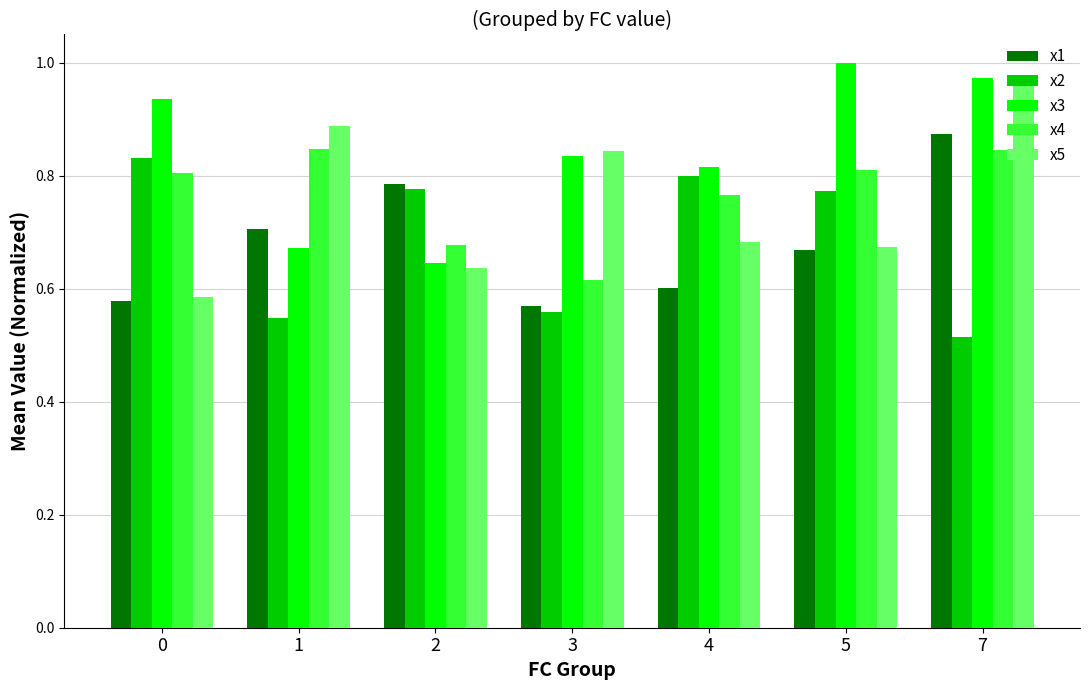

At how many categories does at least one series exceed 0?

7